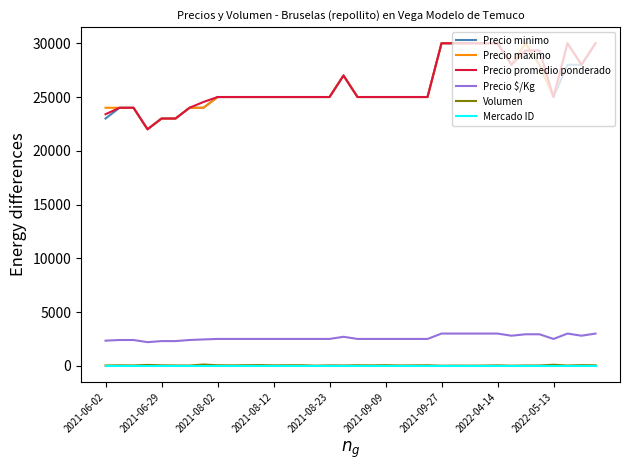

What is the maximum value shown in the chart?

30000